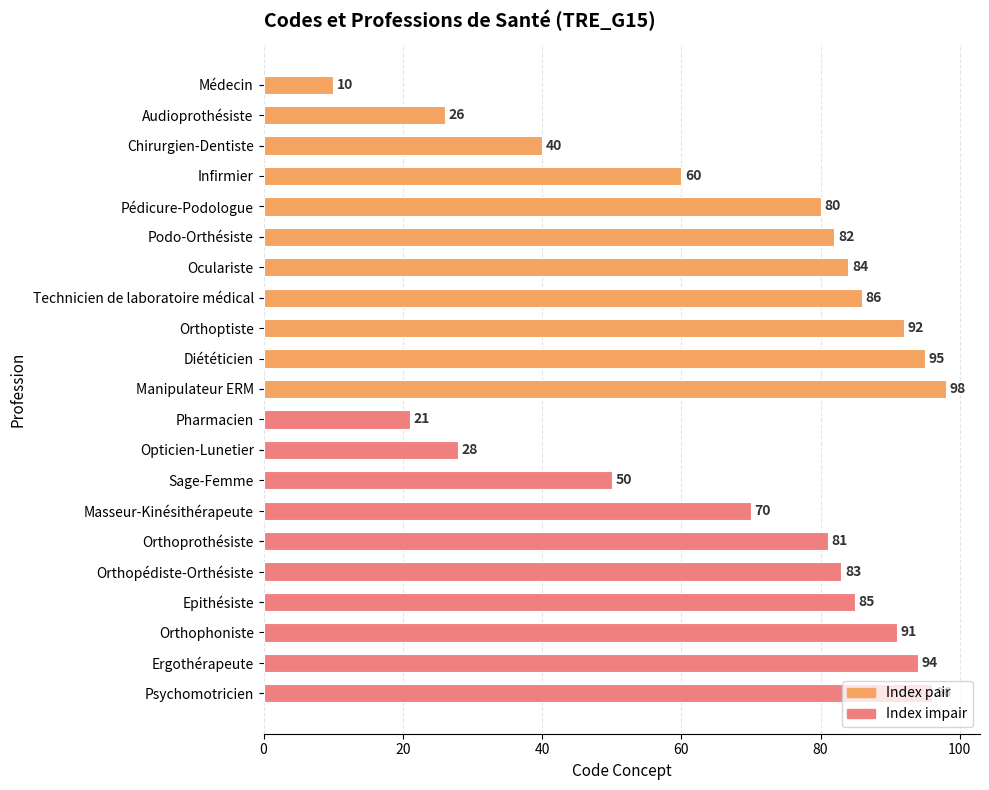

What is the difference between the second highest and second lowest values?

75